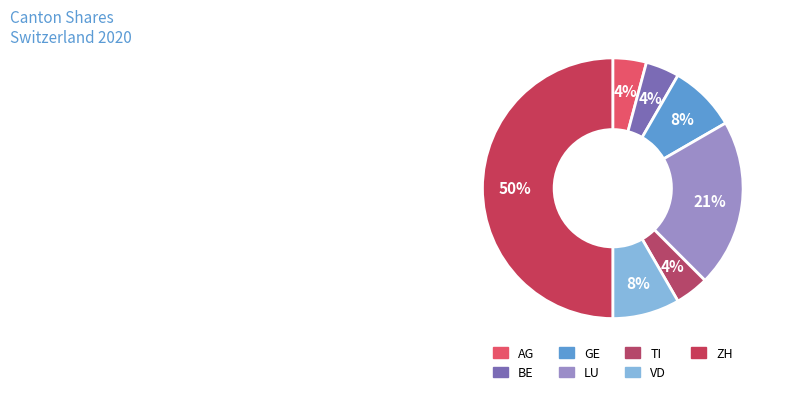

The VD slice represents 8% of the pie. True or false?

True